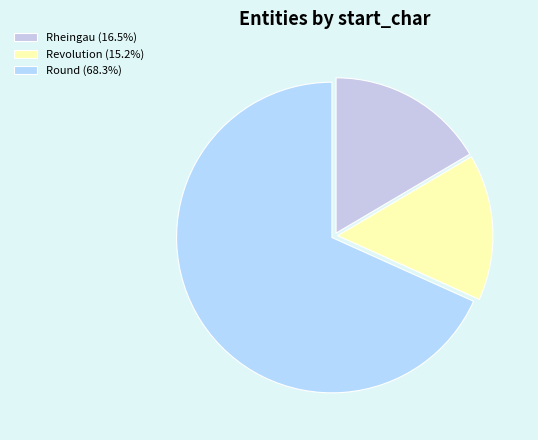

How many slices are in this pie chart?

3